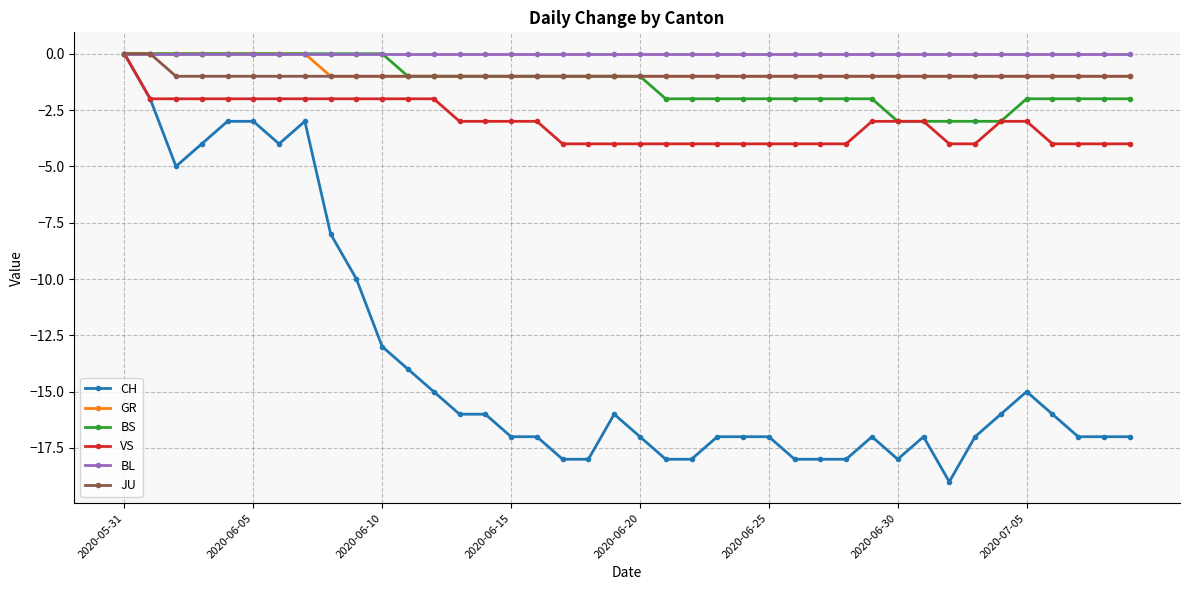

What is the value of the VS point at the 19th from the left?

-4